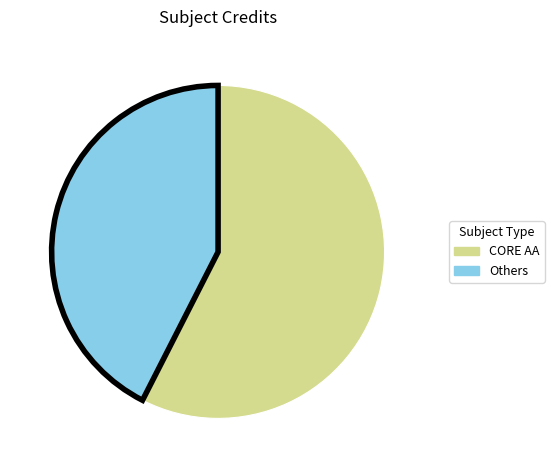

Rank the categories by value from lowest to highest.

Others, CORE AA